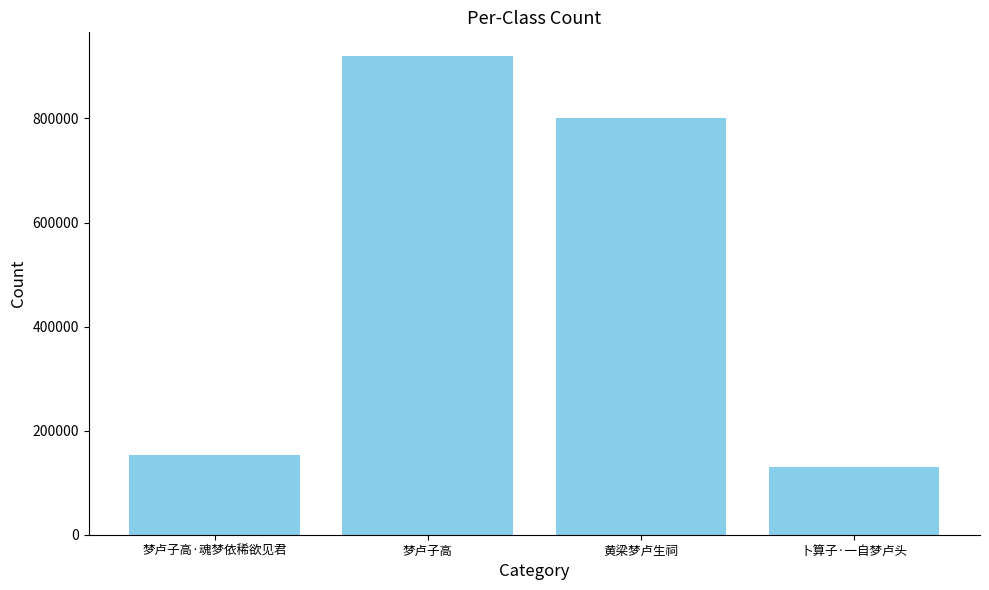

Reading left to right, list all the values displayed in this chart.

153673	919576	801714	130883